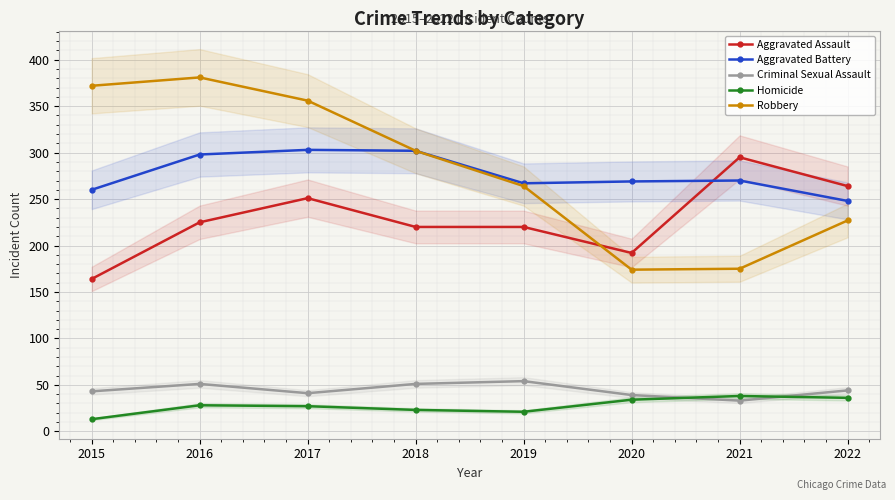

What value does the Aggravated Assault series have at 2021?

295